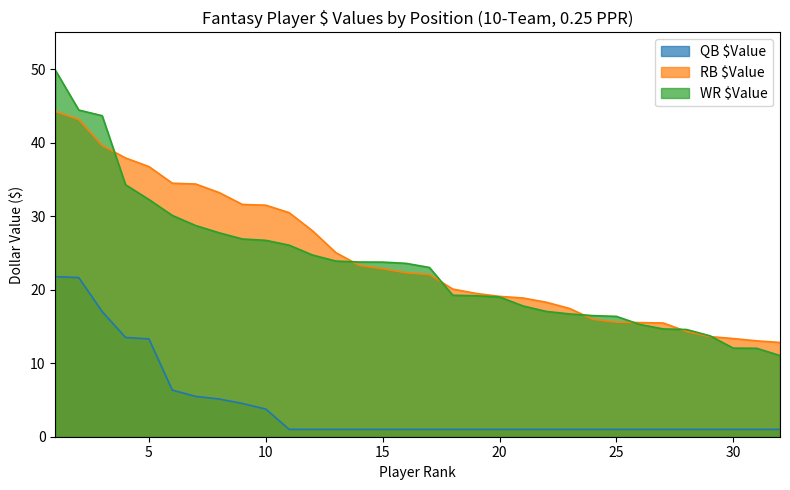

Reading left to right, transcribe all the data shown in this chart.

QB $Value: 1=21.8	2=21.6	3=17.0	4=13.5	5=13.3	6=6.3	7=5.5	8=5.1	9=4.5	10=3.8	11=1.0	12=1.0	13=1.0	14=1.0	15=1.0	16=1.0	17=1.0	18=1.0	19=1.0	20=1.0	21=1.0	22=1.0	23=1.0	24=1.0	25=1.0	26=1.0	27=1.0	28=1.0	29=1.0	30=1.0	31=1.0	32=1.0
RB $Value: 1=44.2	2=43.1	3=39.6	4=37.9	5=36.7	6=34.5	7=34.4	8=33.2	9=31.6	10=31.5	11=30.5	12=28.0	13=25.0	14=23.3	15=22.9	16=22.3	17=22.1	18=20.1	19=19.5	20=19.1	21=18.9	22=18.3	23=17.4	24=16.0	25=15.6	26=15.5	27=15.5	28=14.3	29=13.6	30=13.3	31=13.0	32=12.8
WR $Value: 1=49.8	2=44.4	3=43.7	4=34.3	5=32.3	6=30.1	7=28.7	8=27.7	9=26.9	10=26.7	11=26.1	12=24.7	13=23.9	14=23.8	15=23.8	16=23.6	17=23.0	18=19.2	19=19.2	20=19.0	21=17.8	22=17.0	23=16.7	24=16.5	25=16.4	26=15.3	27=14.7	28=14.6	29=13.7	30=12.1	31=12.0	32=11.0